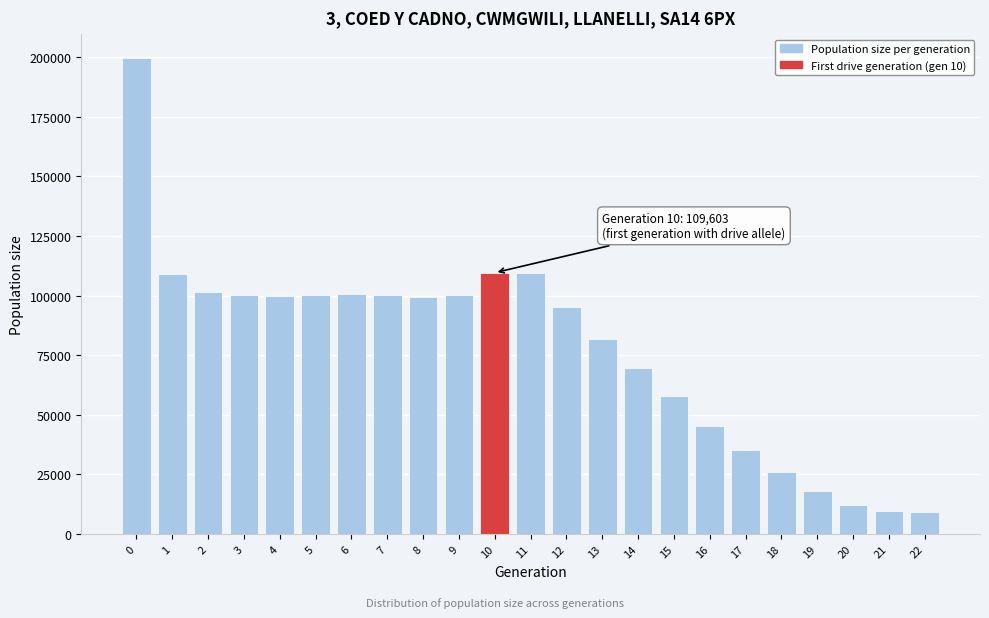

What is the value of the 11th bar from the left?

109603